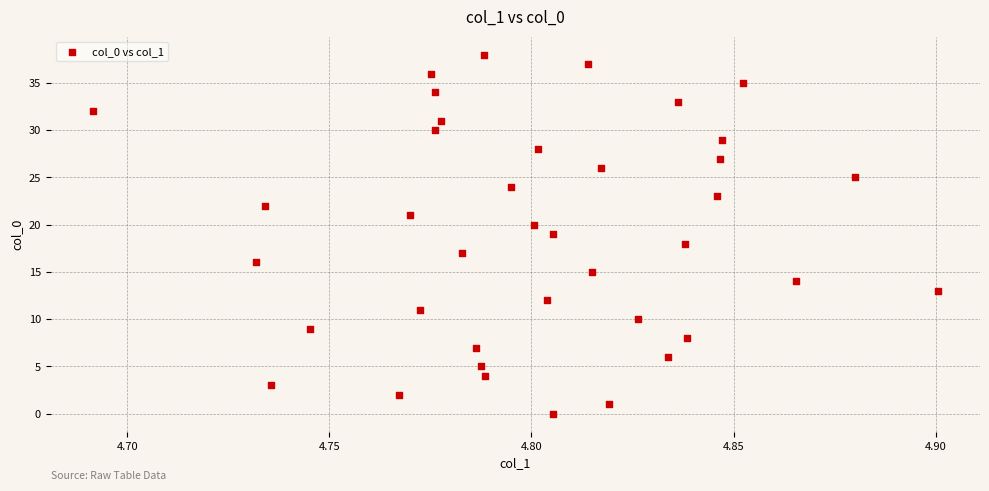

What is the range of Y values (max minus min)?

38